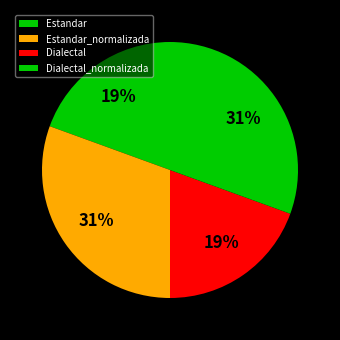

Is the sum of Estandar_normalizada and Dialectal greater than half?

No